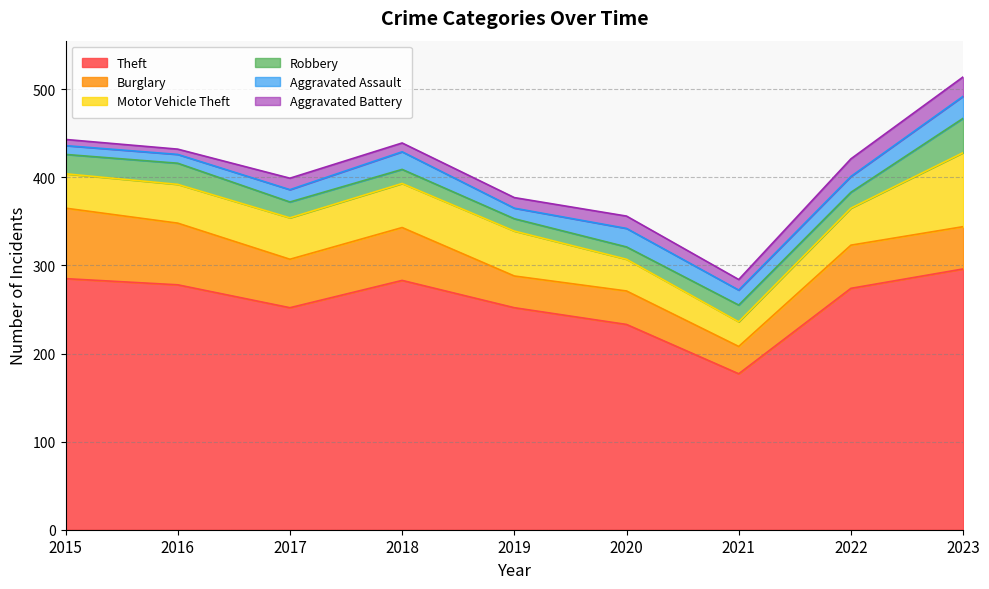

At which category does Motor Vehicle Theft reach its first local peak?

2019